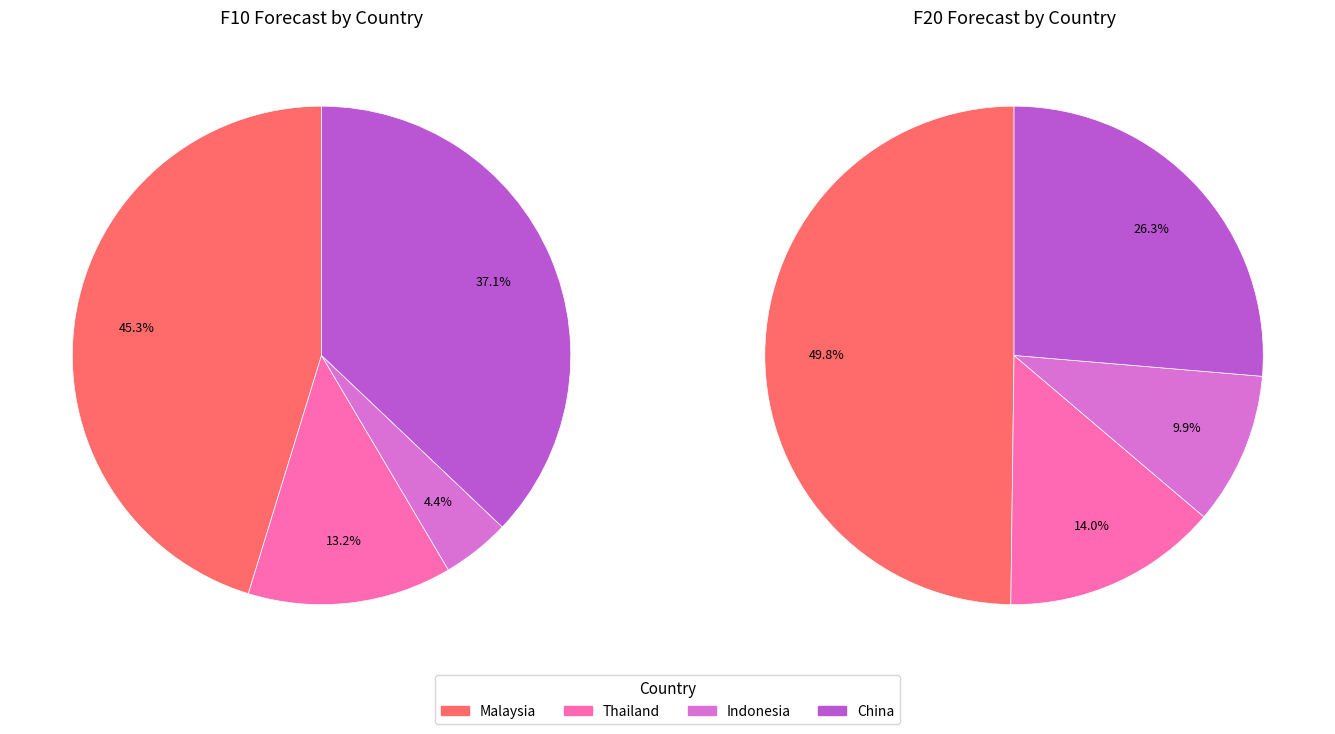

To the nearest percent, what percentage of the pie is F10?

29%